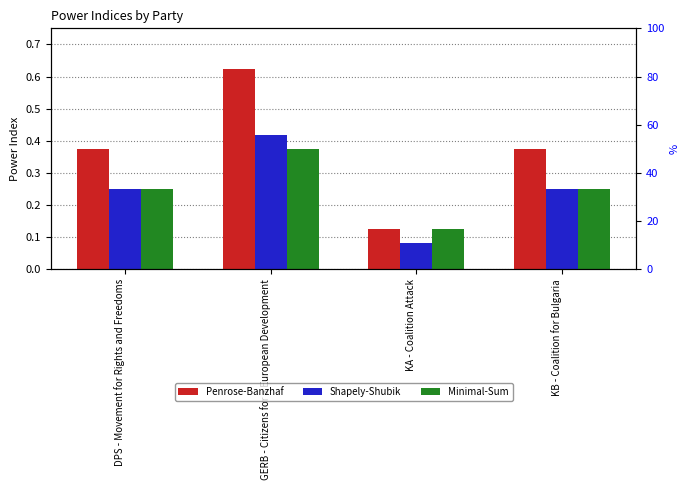

What is the sum of the Penrose-Banzhaf values at GERB - Citizens for a European Development and KA - Coalition Attack?

0.8